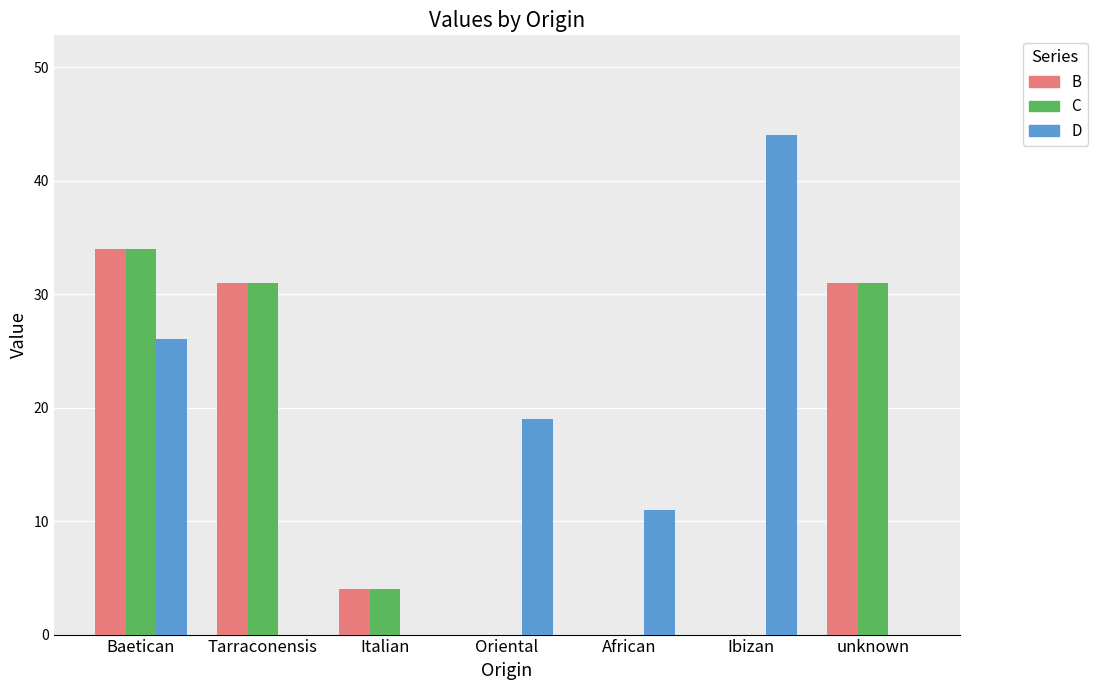

What is the sum of the D values at Ibizan and unknown?

44